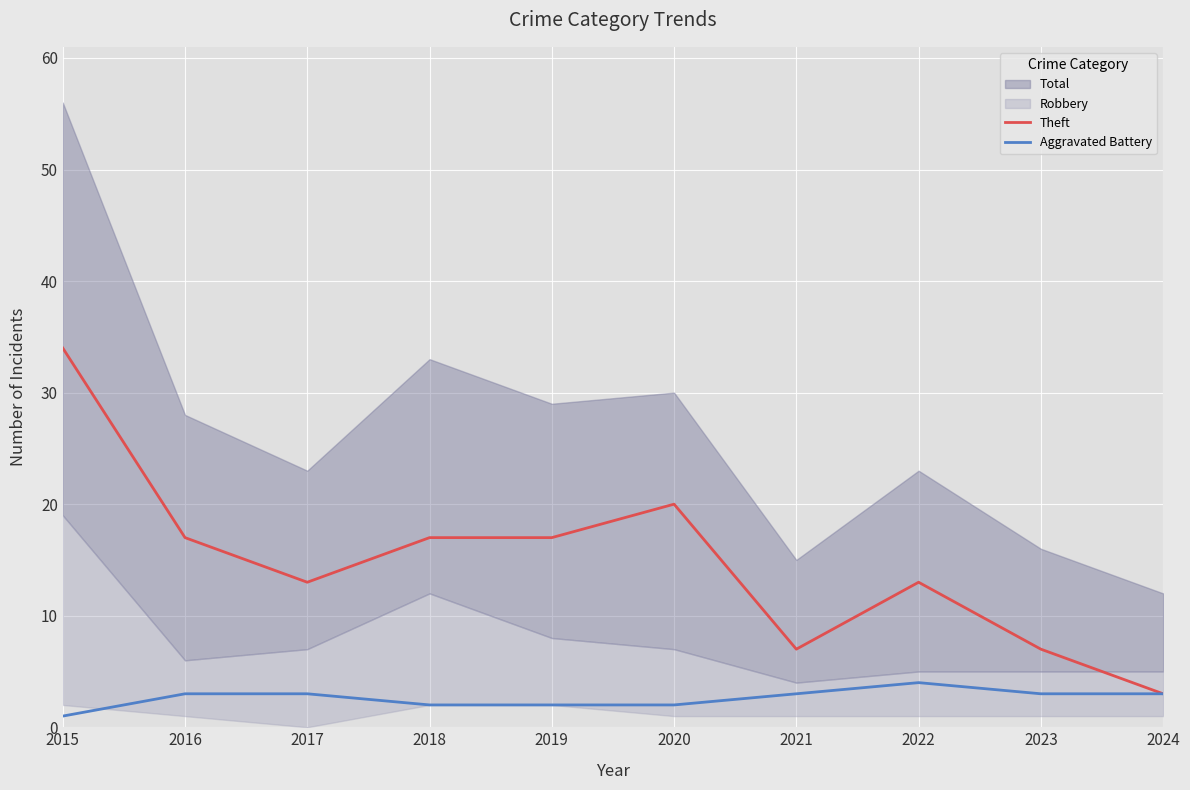

What is the minimum value for Aggravated Battery?

1